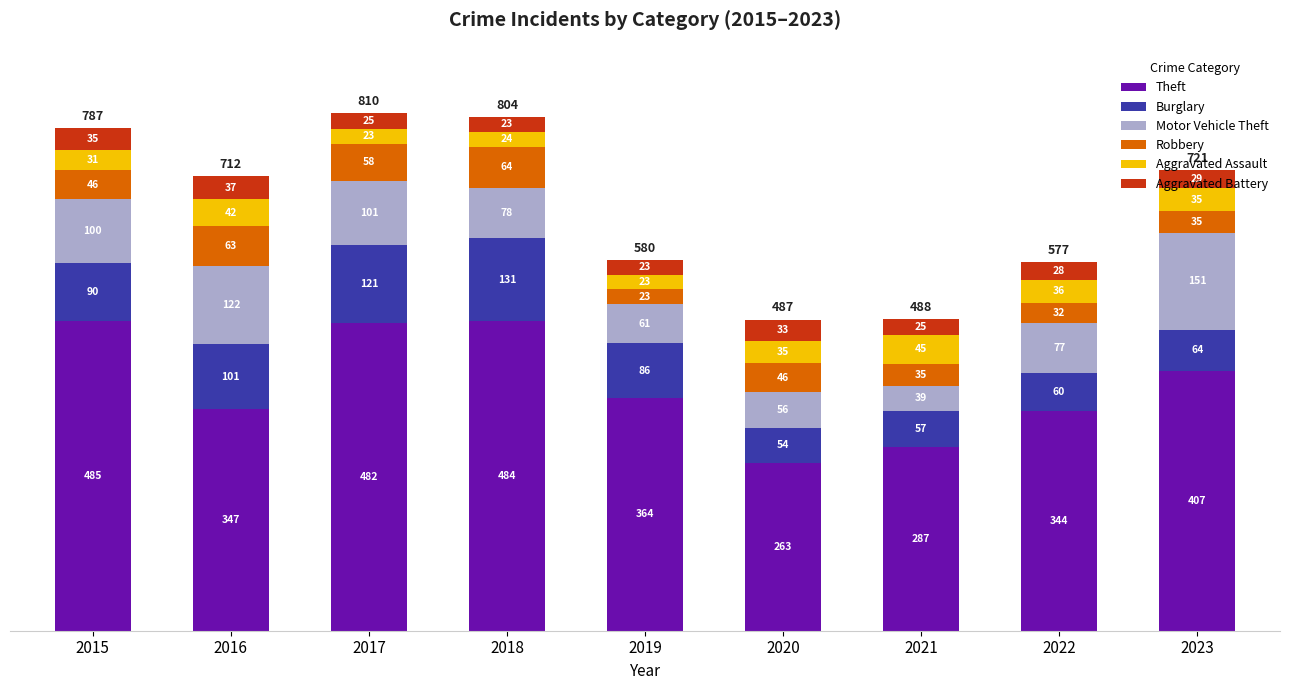

At which category is the sum across all series the highest?

2017